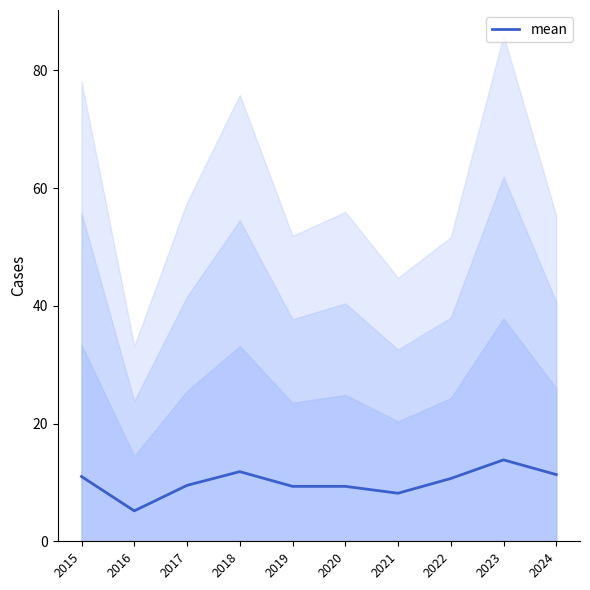

List the labels in order of value, smallest first.

2016, 2021, 2019, 2020, 2017, 2022, 2015, 2024, 2018, 2023